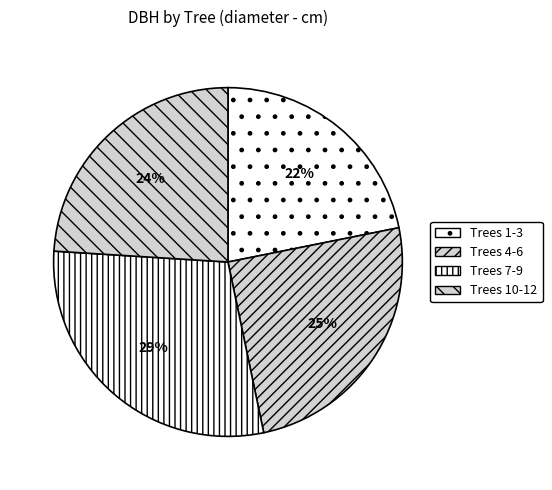

How many slices are in this pie chart?

4